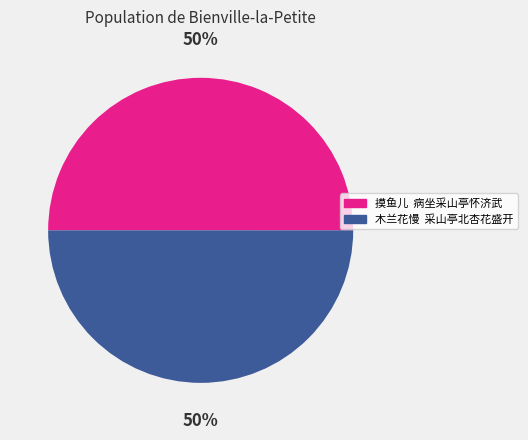

Count the number of slices in the pie.

2